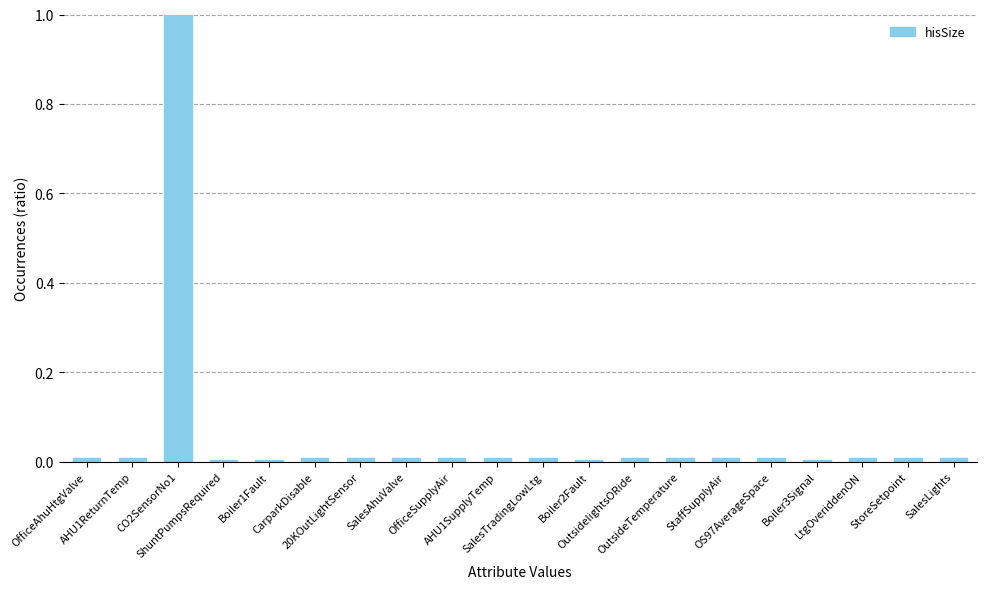

What is the difference between the maximum and minimum values?

1.0